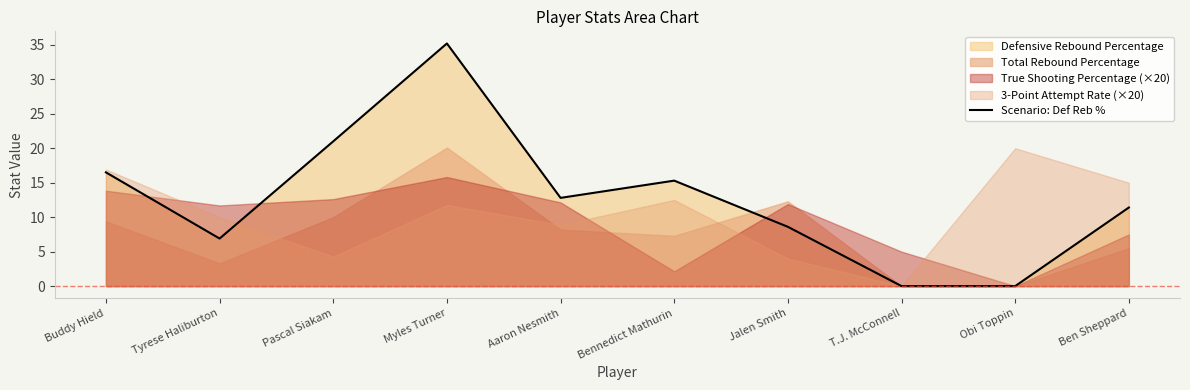

How many values are below 12?

5